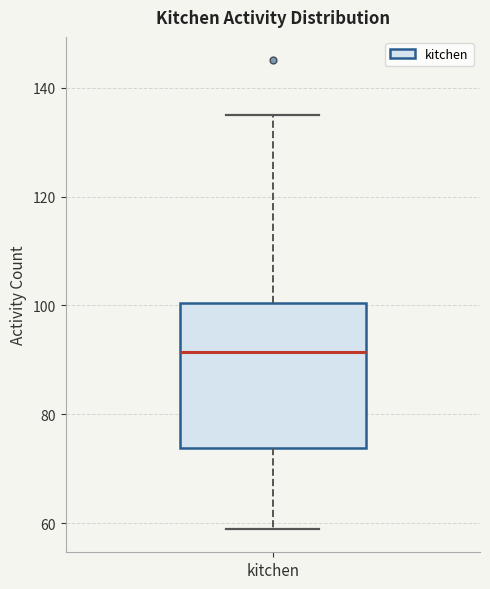

Transcribe this box plot: give where the median line is, the range the box spans, and where the two whiskers end, as read against the y-axis. The values are not printed on the chart, so give them approximately, as read against the axis.

median 92, box 74 to 100, whiskers 60 to 136